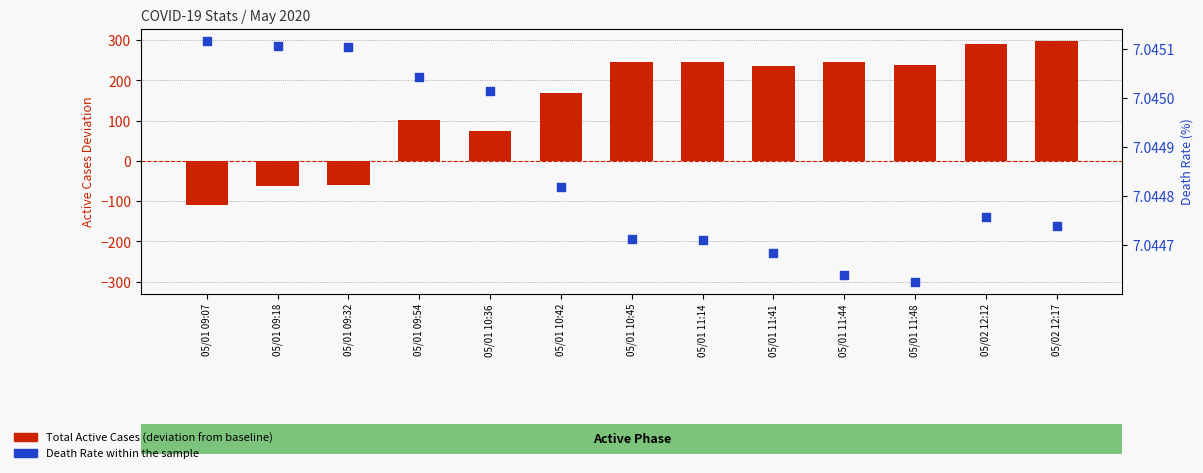

At which category is the sum across all series the highest?

05/02 12:17